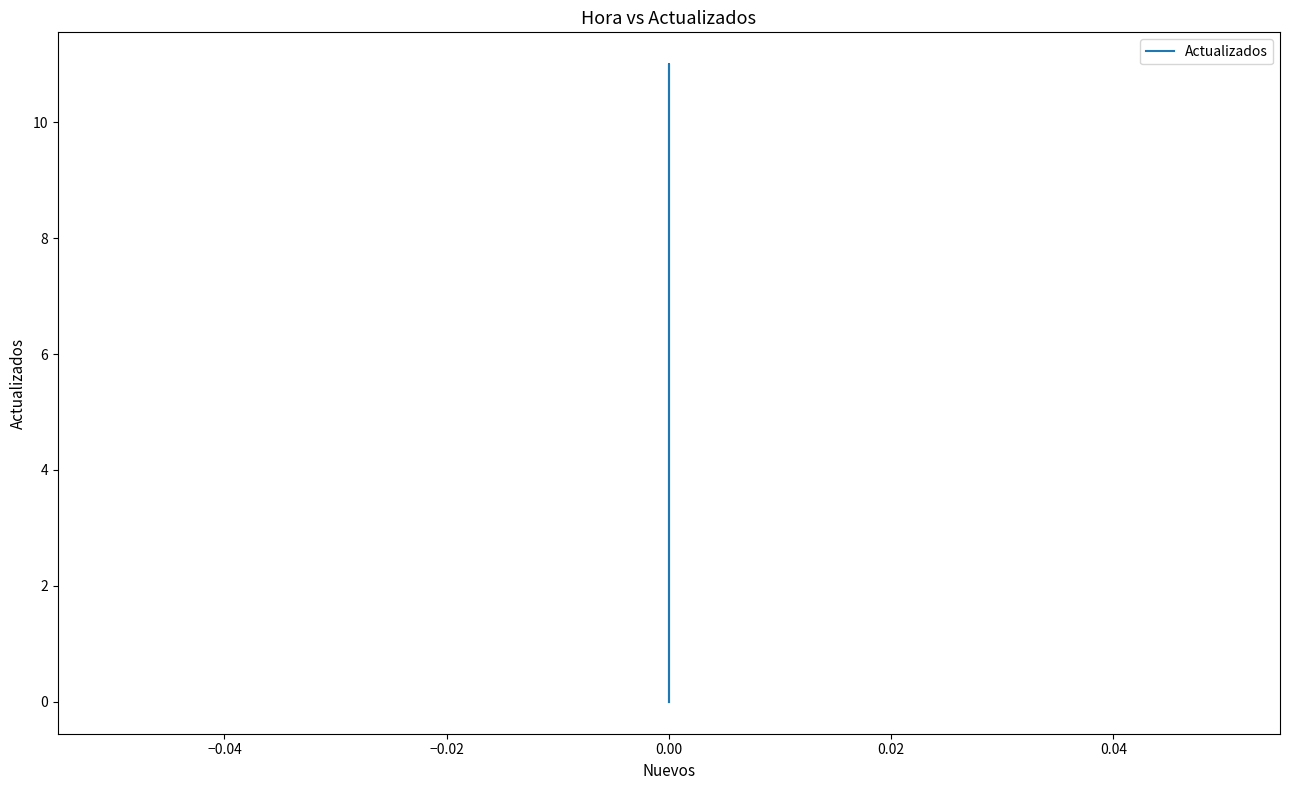

True or false: the data shows 0 at 0.00.

True